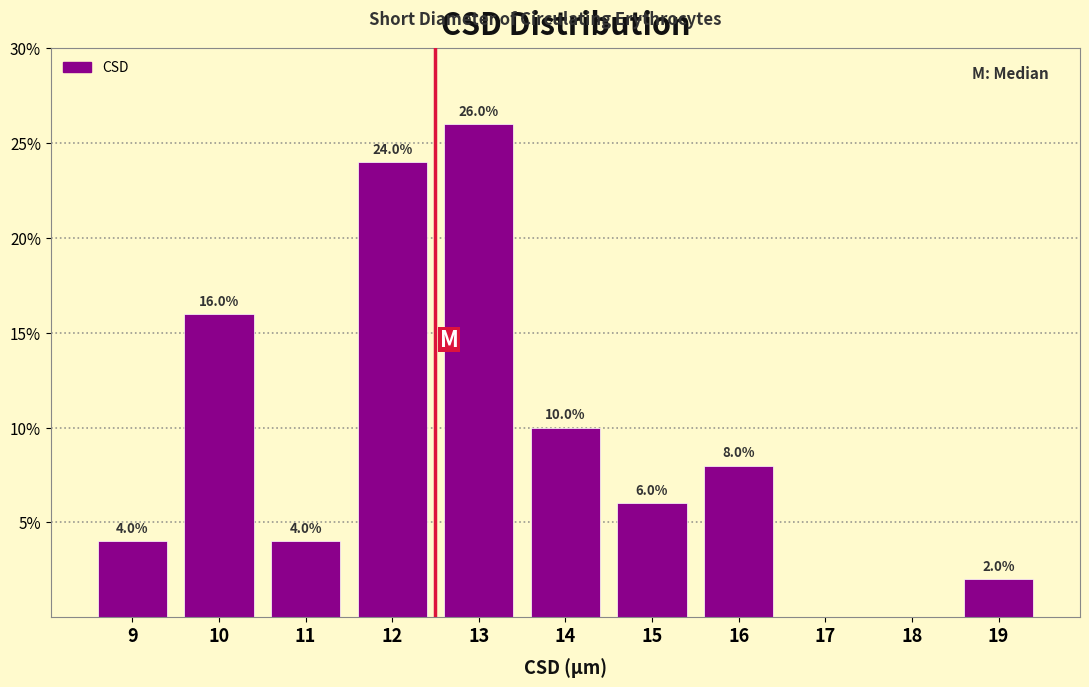

Reading left to right, extract all data points from this chart.

9=4	10=16	11=4	12=24	13=26	14=10	15=6	16=8	17=0	18=0	19=2